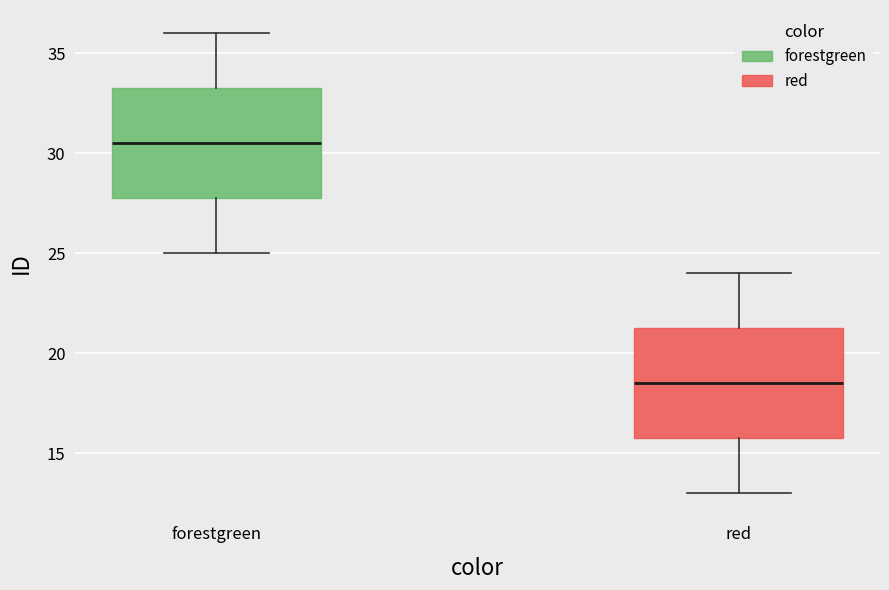

Reading left to right, transcribe this box plot: for each box, give where its median line is, the range the box spans, and where its two whiskers end, as read against the y-axis. The values are not printed on the chart, so give them approximately, as read against the axis.

forestgreen: median 30.5, box 28.0 to 33.5, whiskers 25.0 to 36.0
red: median 18.5, box 16.0 to 21.5, whiskers 13.0 to 24.0